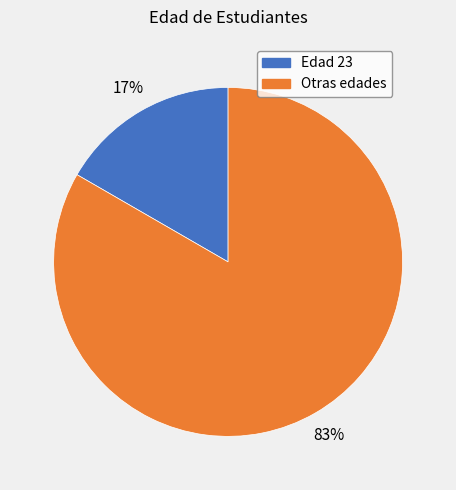

Does any single category account for the majority?

Yes